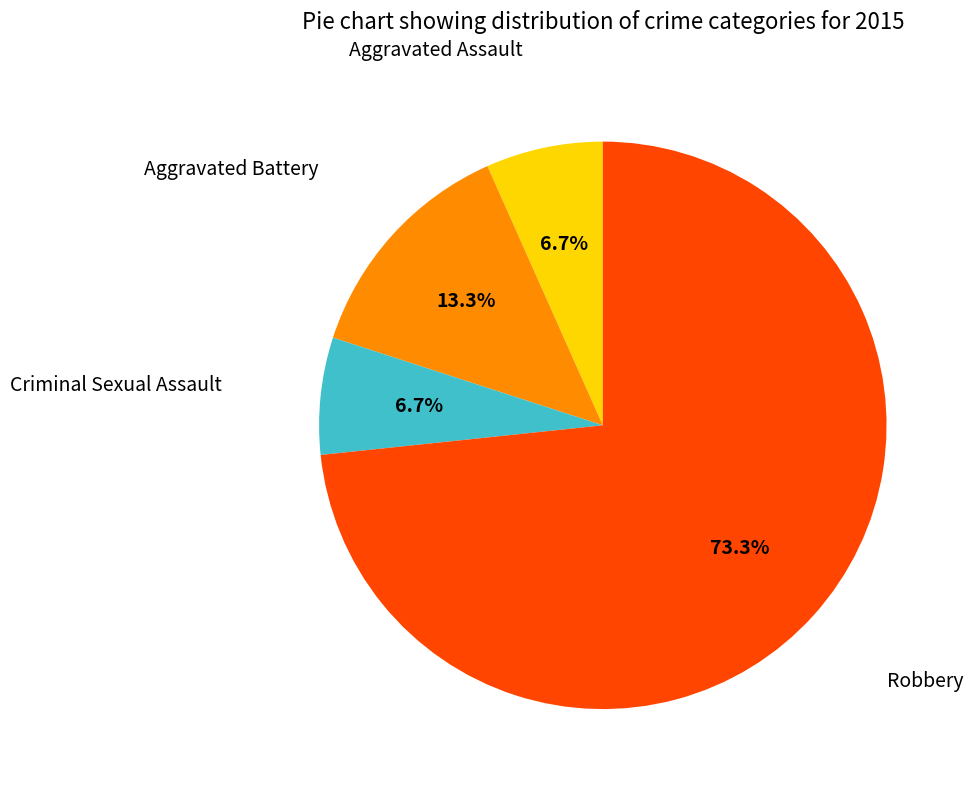

To the nearest percent, what is the average slice percentage?

25%